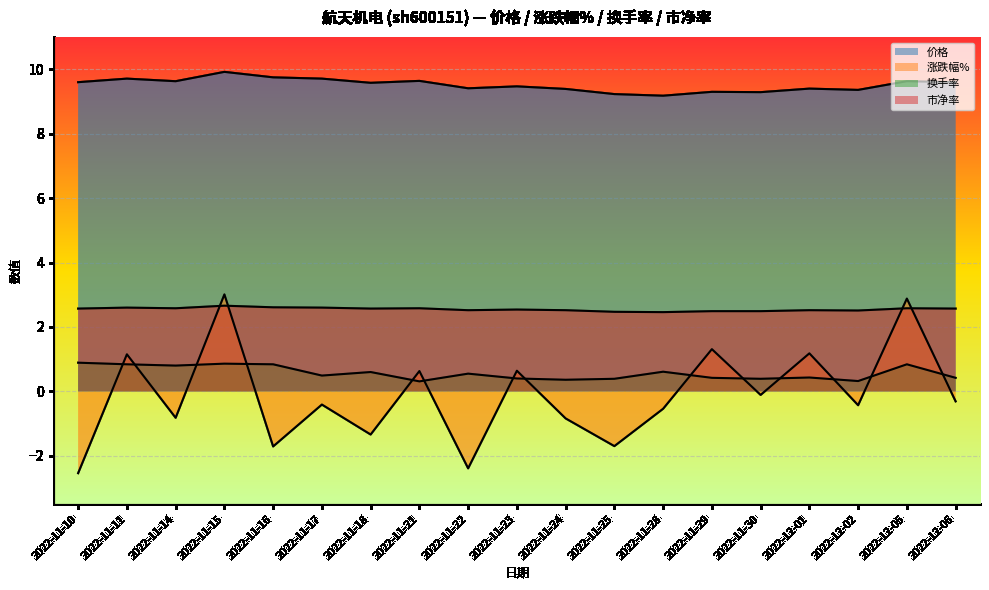

What is the difference between the maximum and minimum values in the 价格 series?

0.7